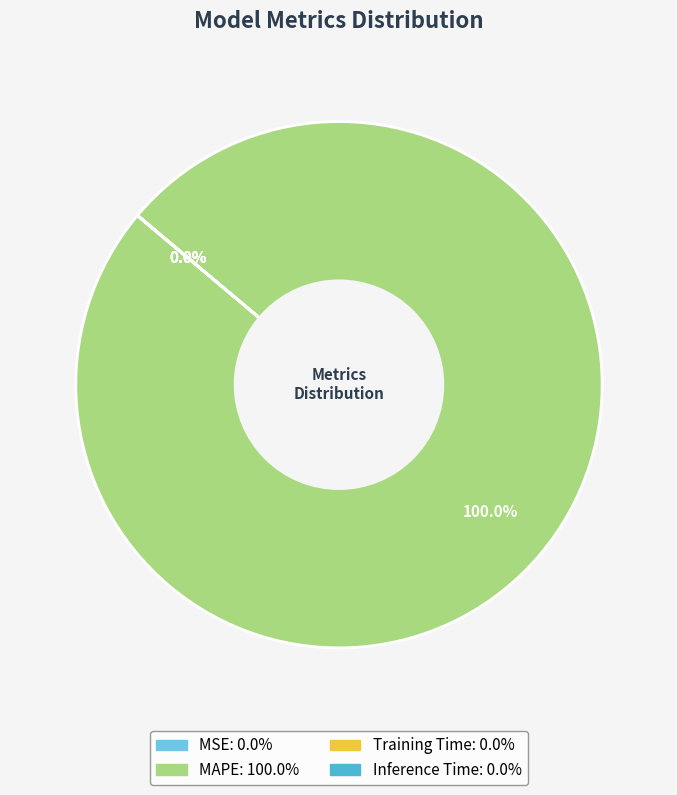

What is the largest slice in the pie chart?

MAPE